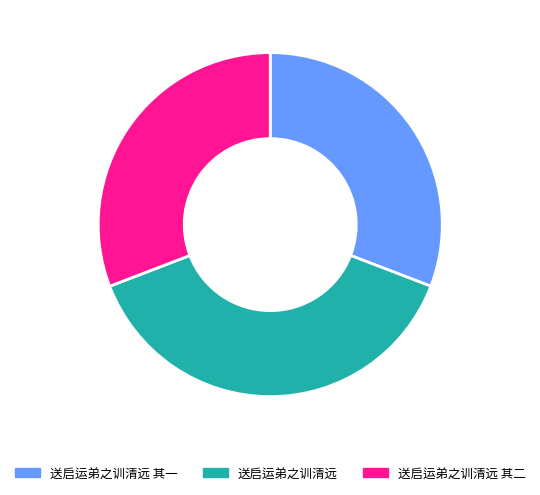

How many slices are in this pie chart?

3